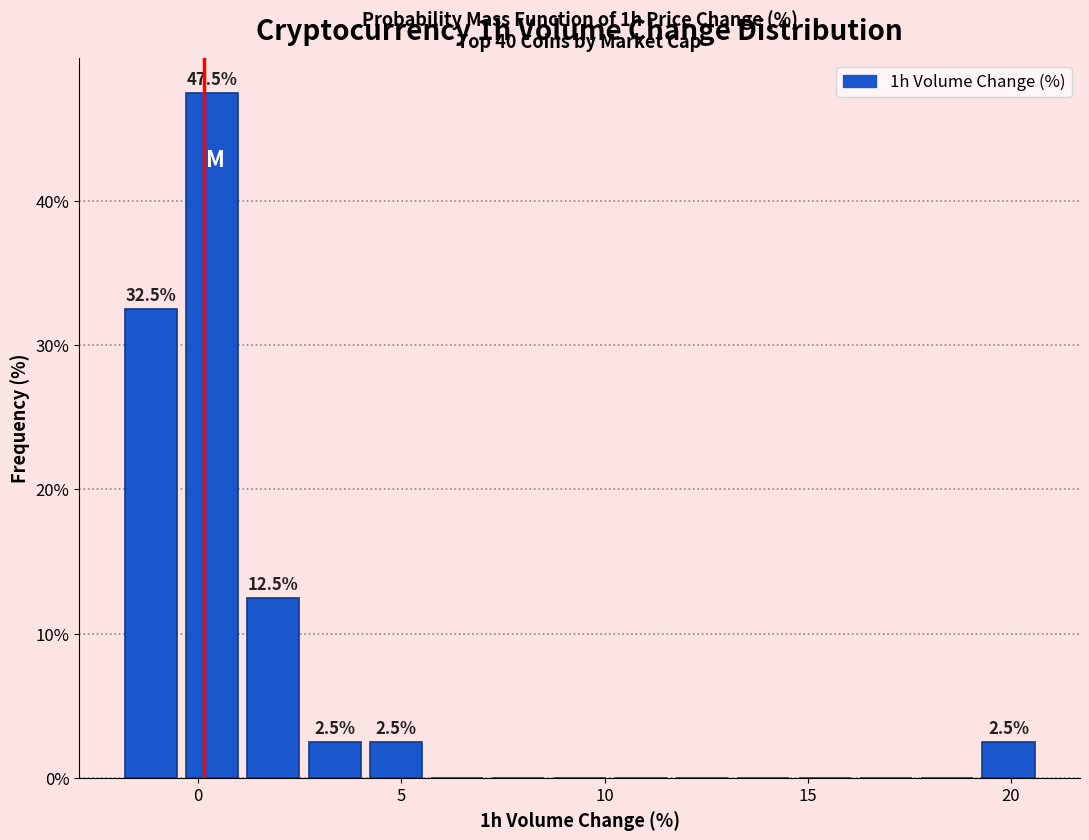

Around what value on the x-axis is the tallest bar? Give the approximate position of its centre, as read against the axis.

0.5